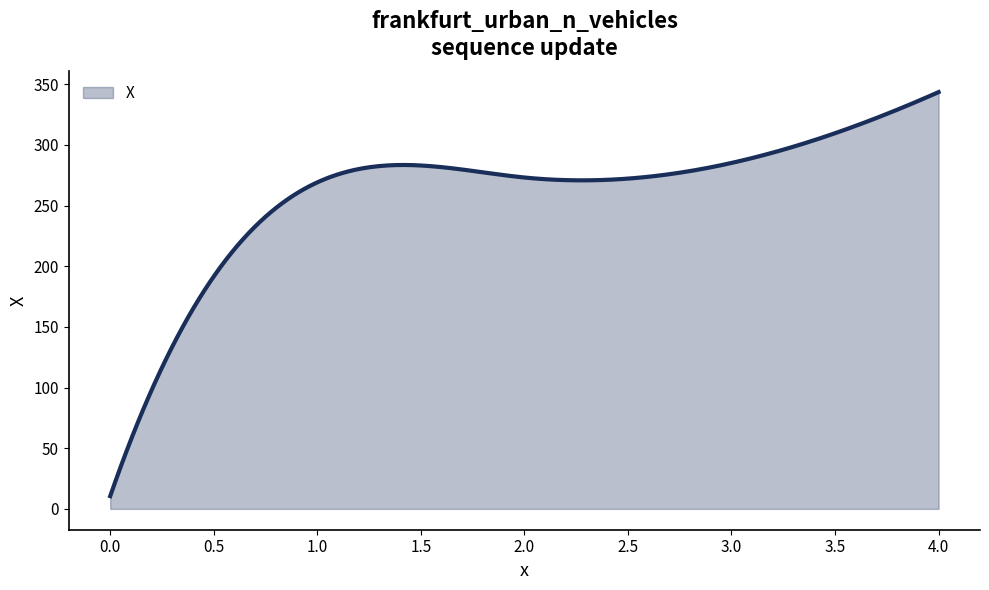

What is the maximum value shown in the chart?

343.5